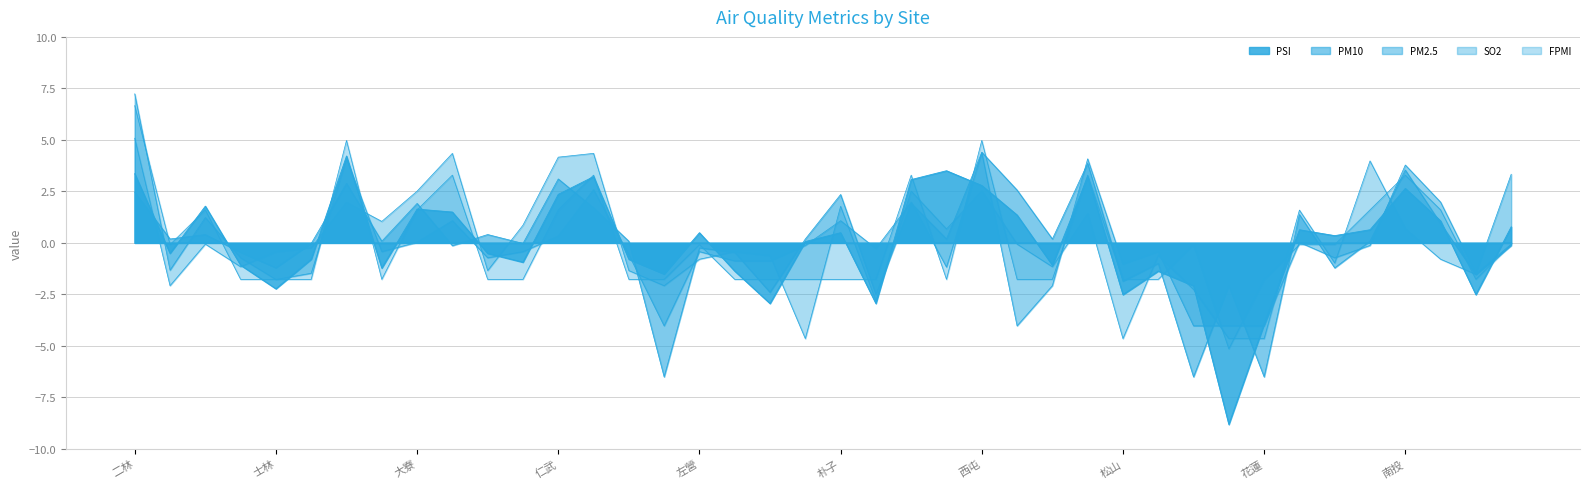

The SO2 series shows -1.3 at 中山. True or false?

True